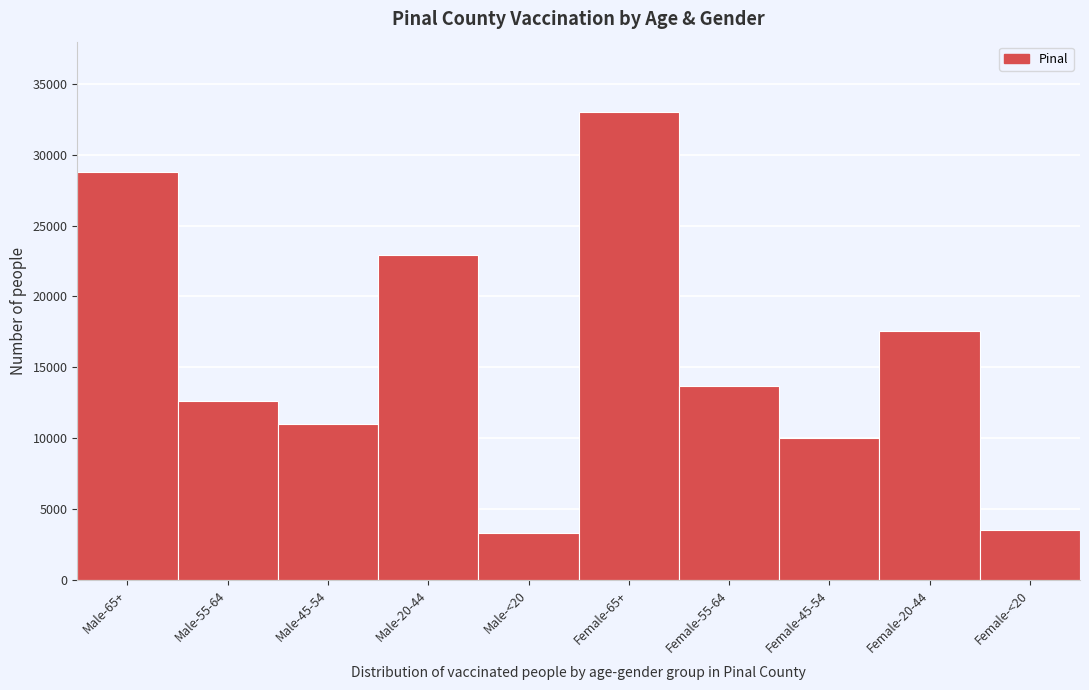

Reading left to right, what are all the values shown in this chart?

28767	12606	11011	22896	3280	33018	13660	9988	17592	3544